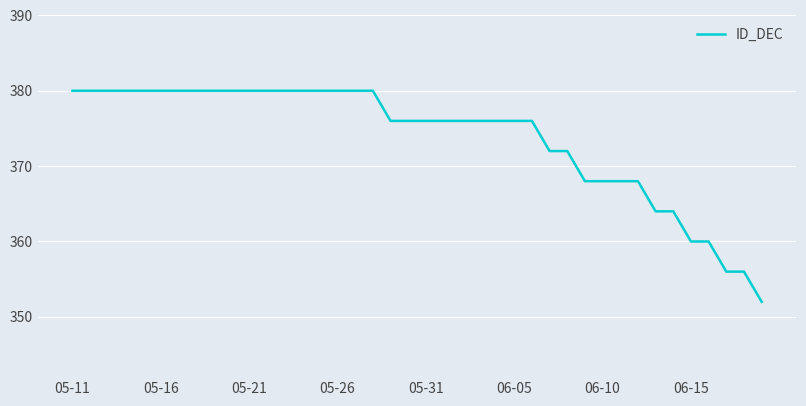

What is the difference between the maximum and minimum values?

28